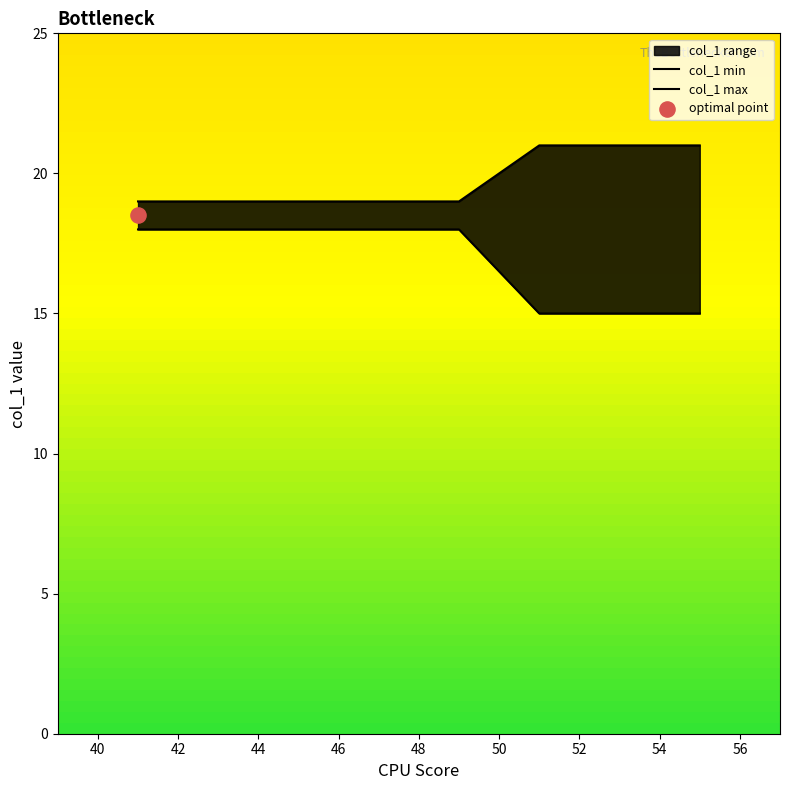

Which series reaches the maximum Y coordinate?

col_1_max